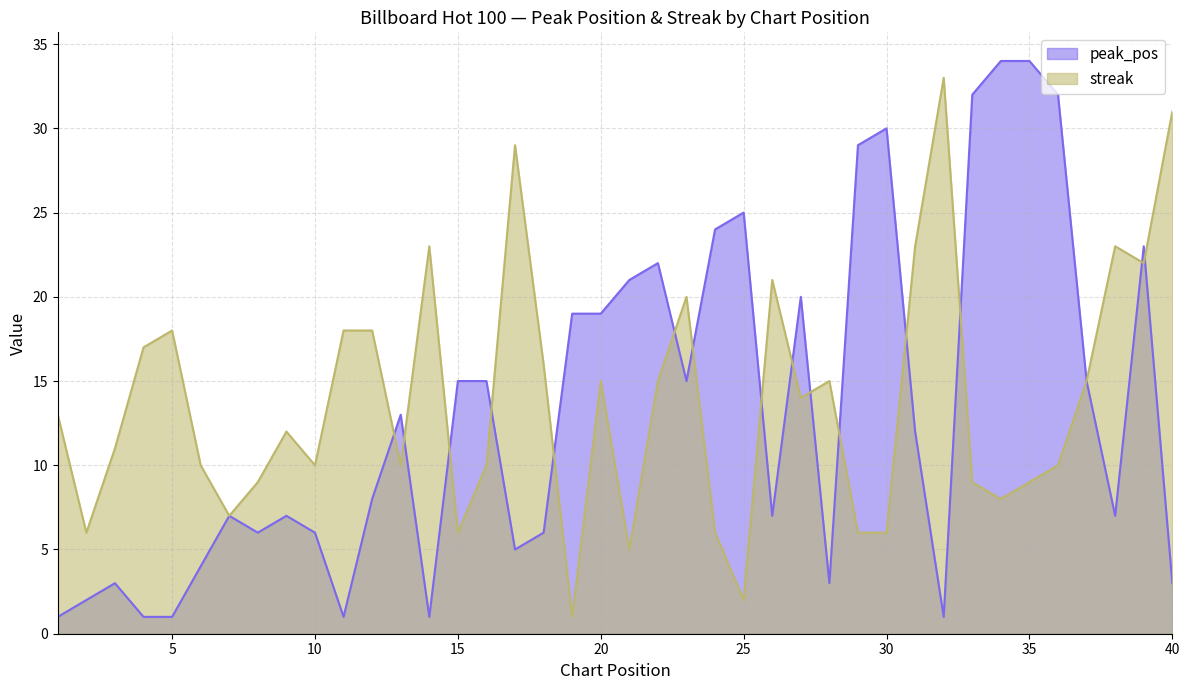

How many categories are shown in the chart?

40